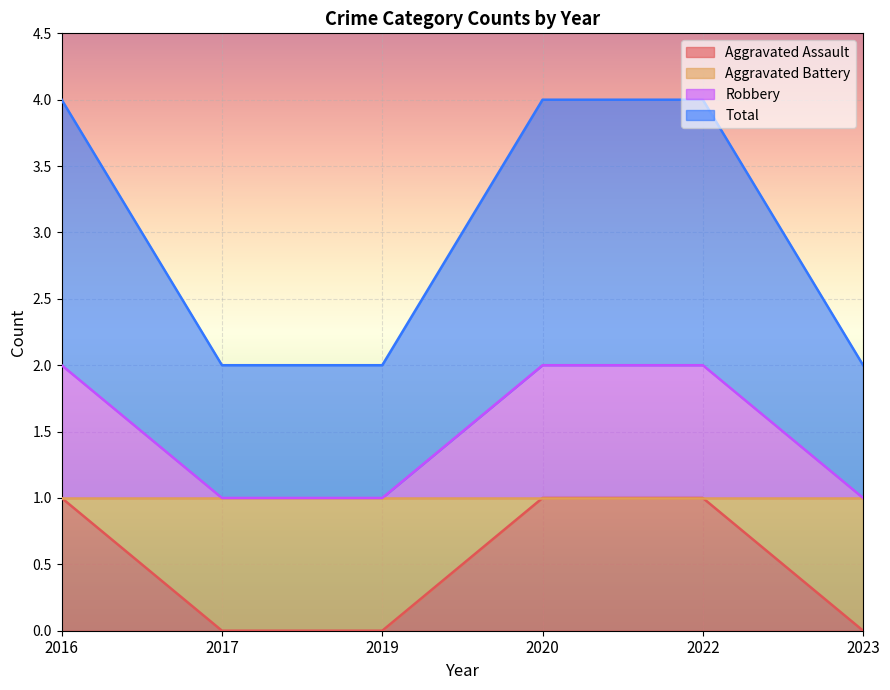

At which category is the sum across all series the highest?

2016